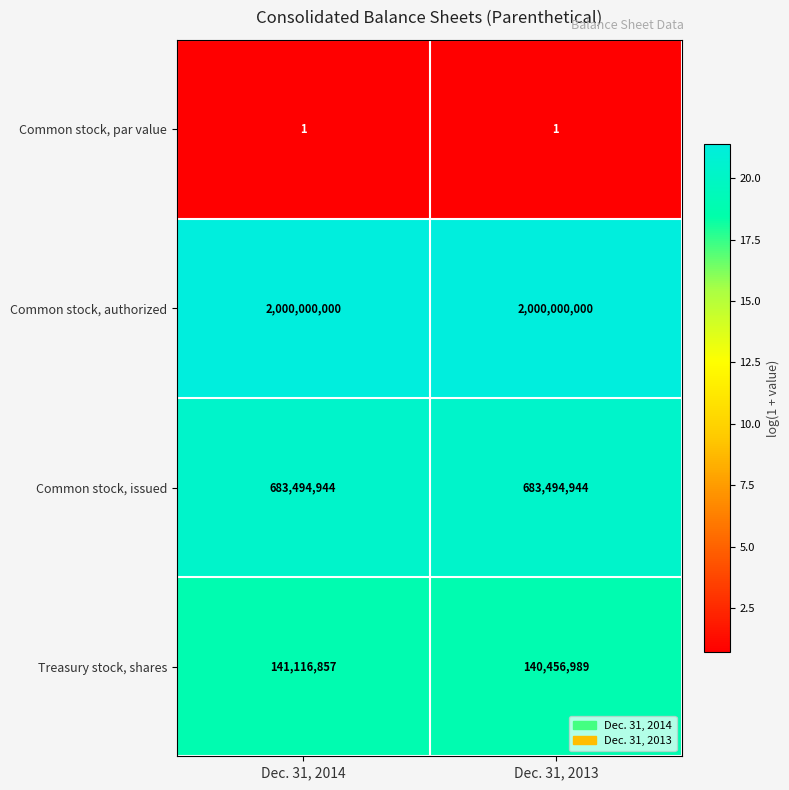

Which series has the largest total across all categories?

Common stock, authorized